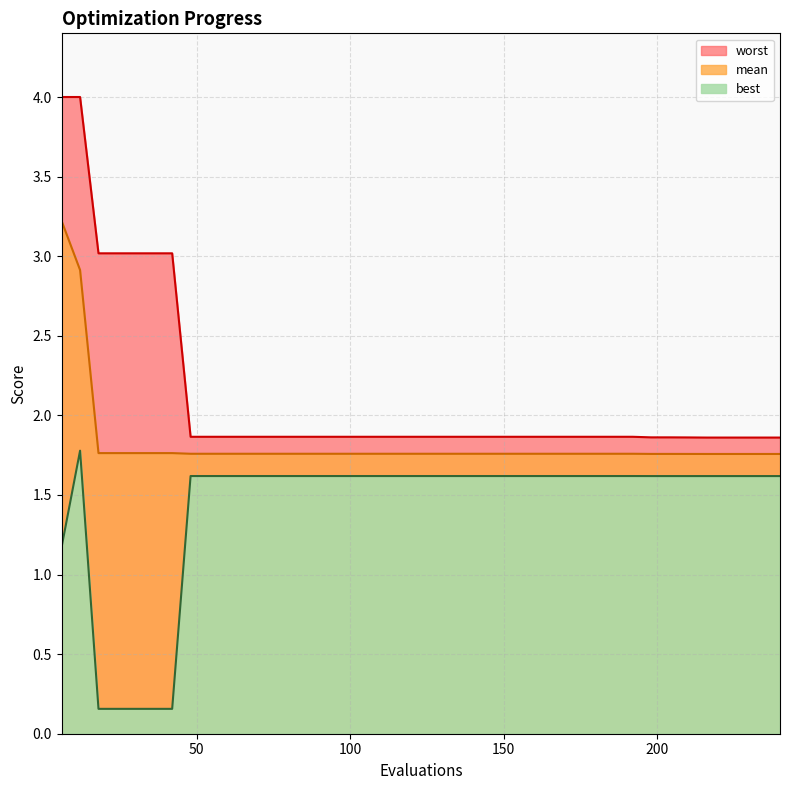

What are all the series names shown in the legend?

mean, best, worst